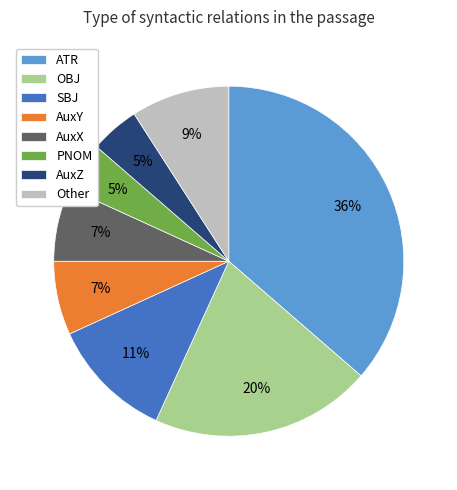

How many slices are in this pie chart?

8